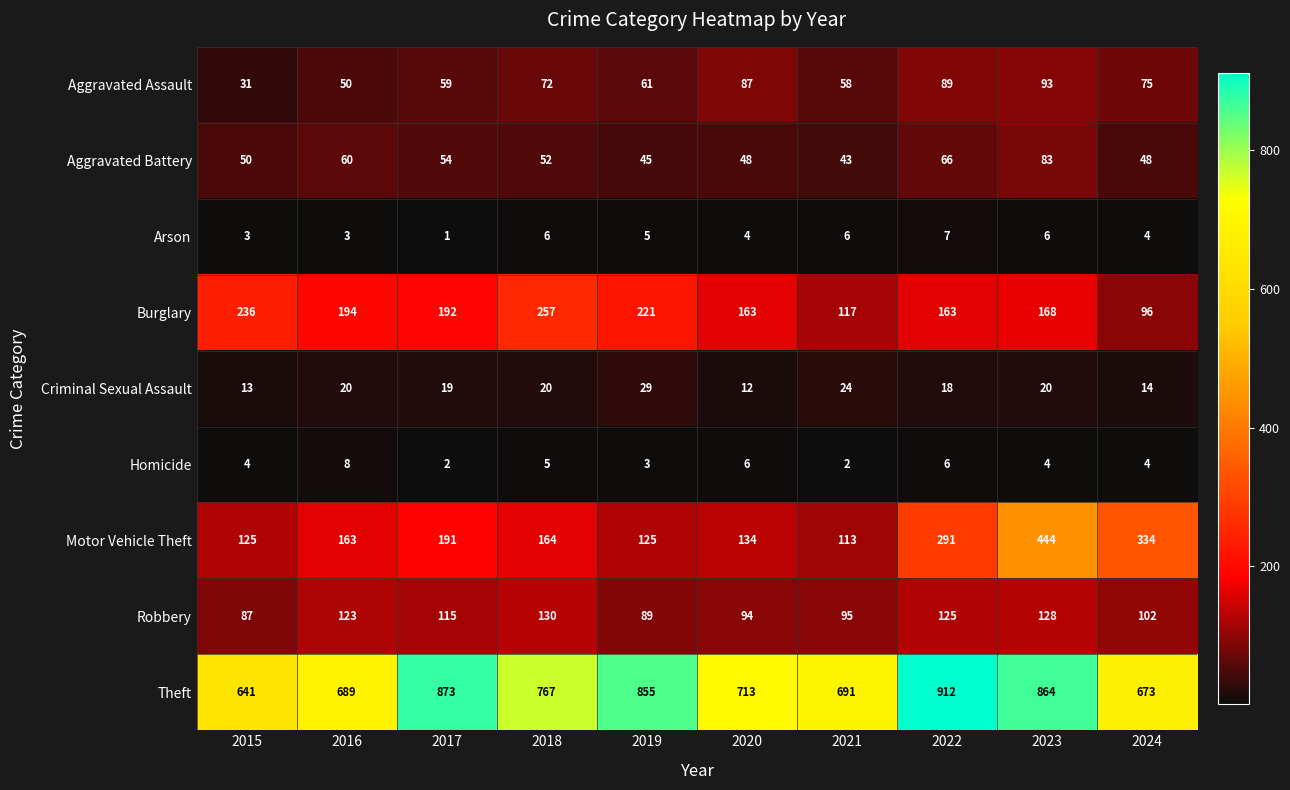

What is the maximum value for Theft?

912